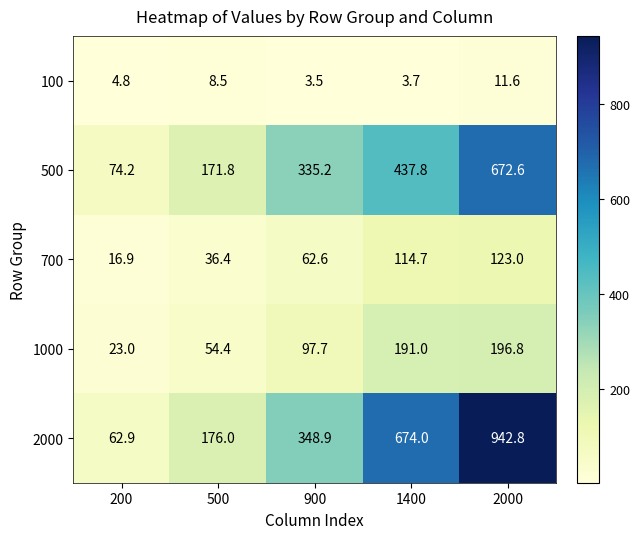

The 500 series shows 243.4 at 500. True or false?

False